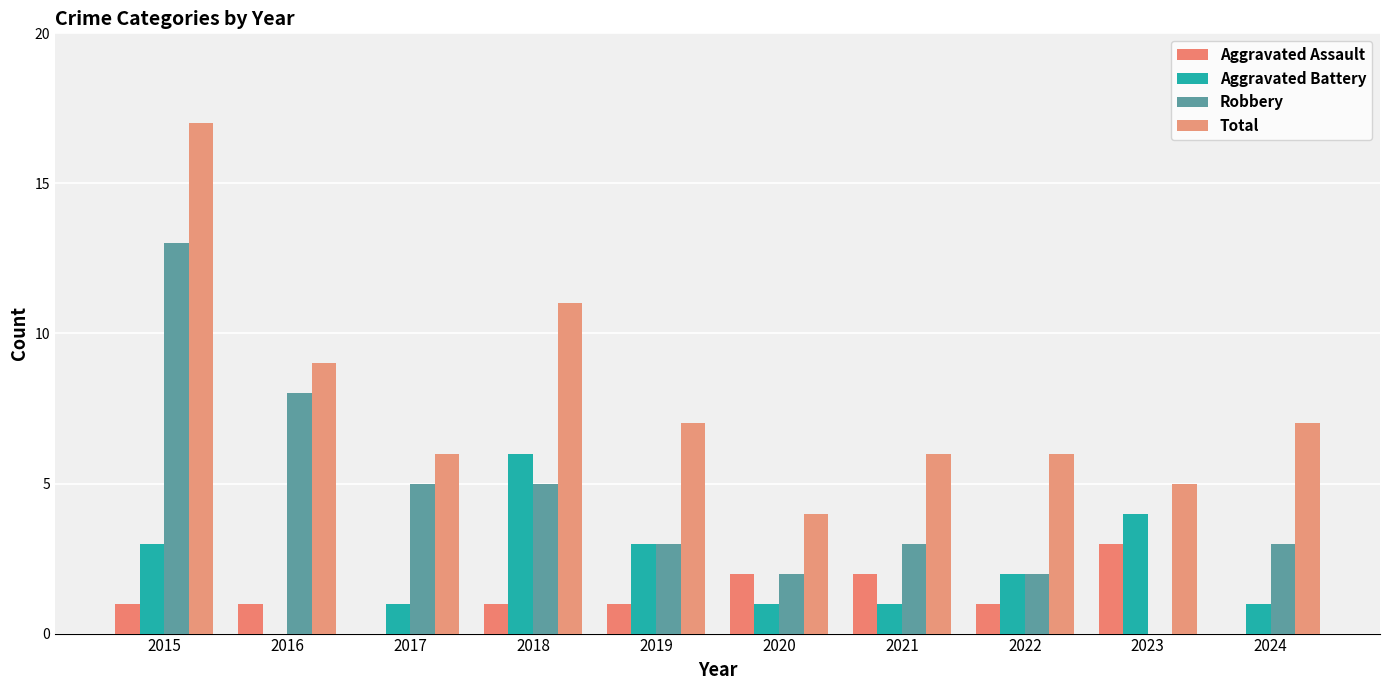

At which label does Aggravated Battery reach its peak?

2018